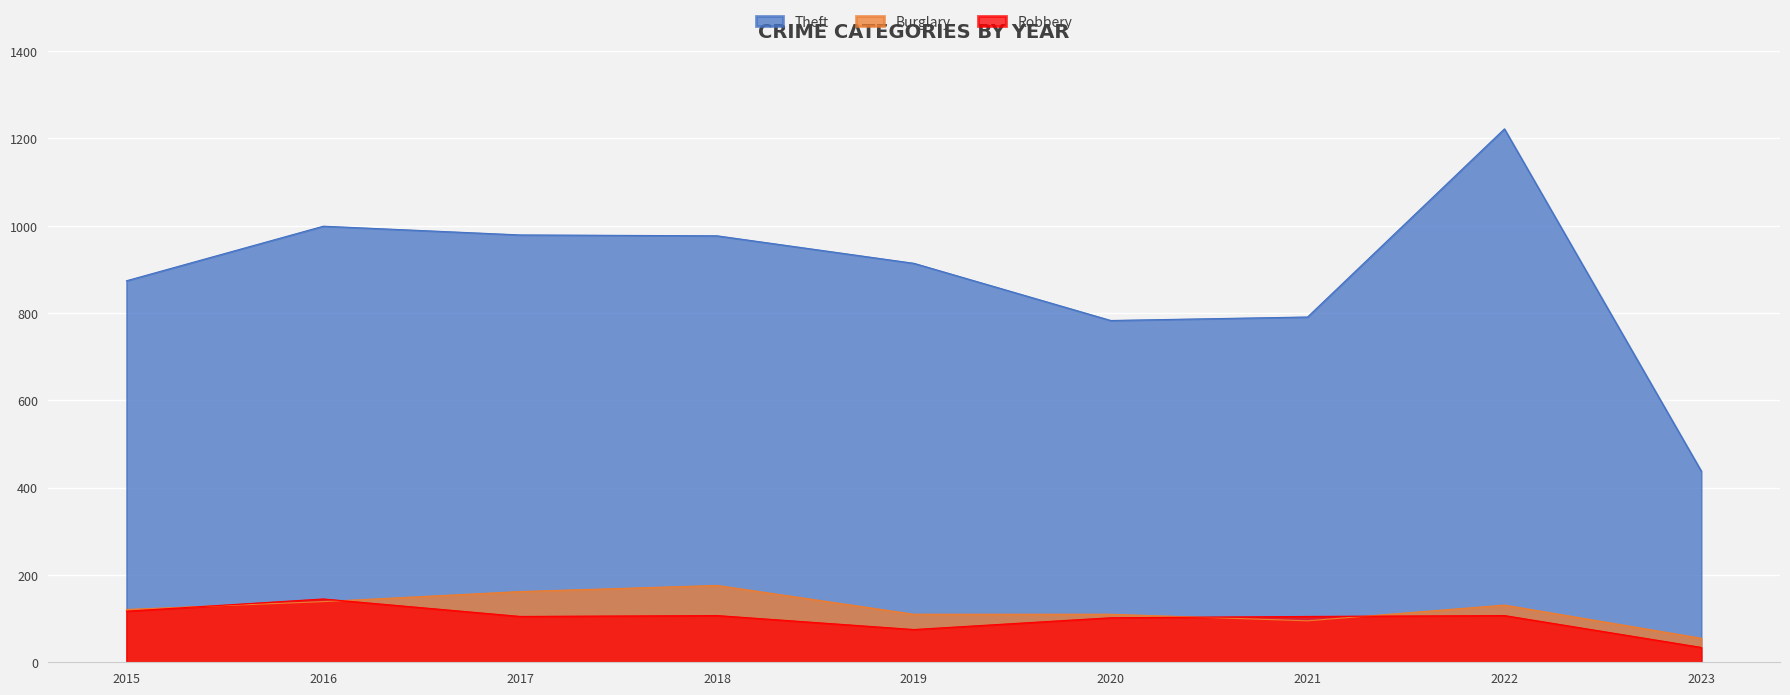

The value of Theft at 2020 is 783. True or false?

True